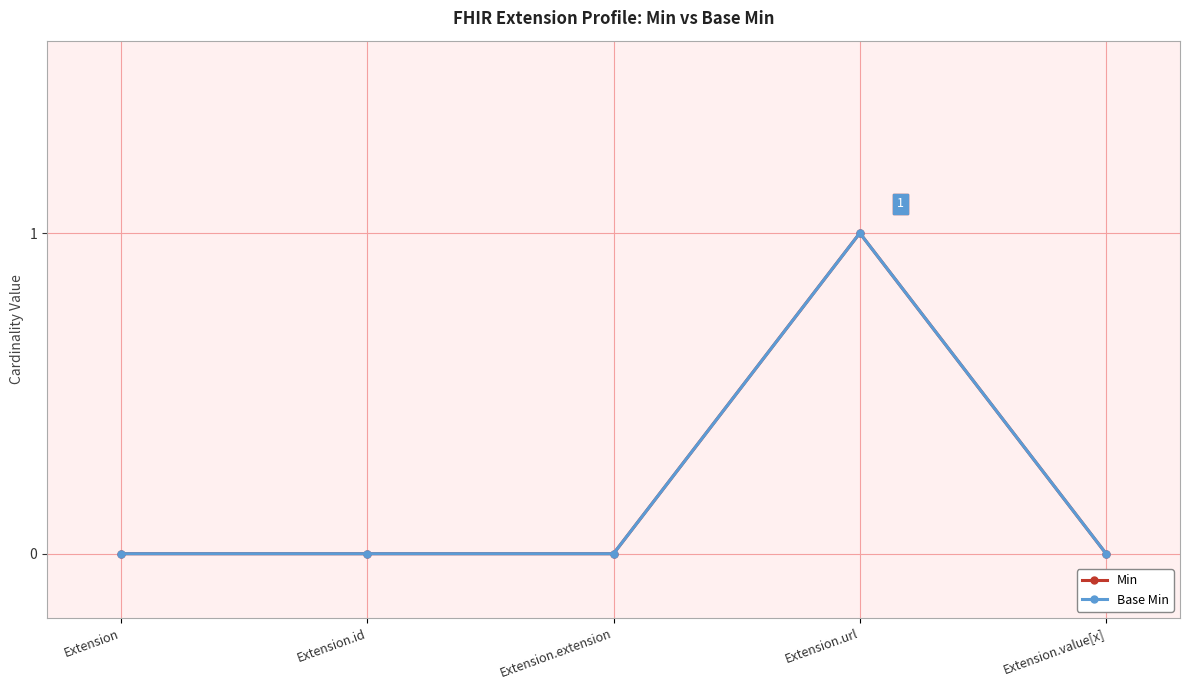

Which series has the largest total across all categories?

Min